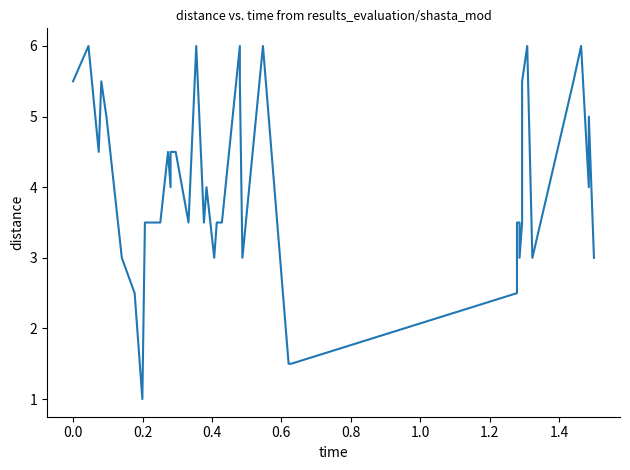

Reading left to right, list all the values displayed in this chart.

5.5	6.0	4.5	5.5	5.0	3.0	2.5	1.0	3.5	3.5	4.5	4.0	4.5	4.5	3.5	6.0	3.5	4.0	3.0	3.5	3.5	6.0	5.5	3.0	6.0	1.5	1.5	2.5	3.5	3.5	3.0	3.5	5.5	6.0	3.0	5.5	6.0	4.0	5.0	3.0